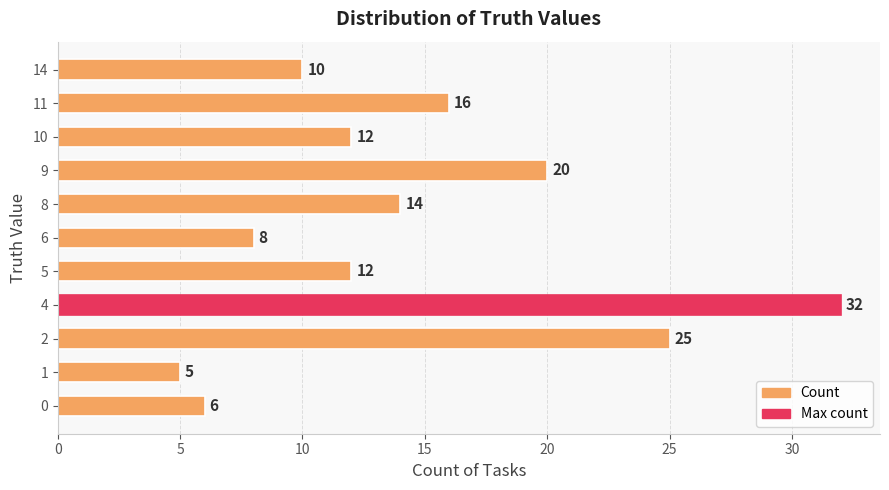

How many bars are there in total?

11